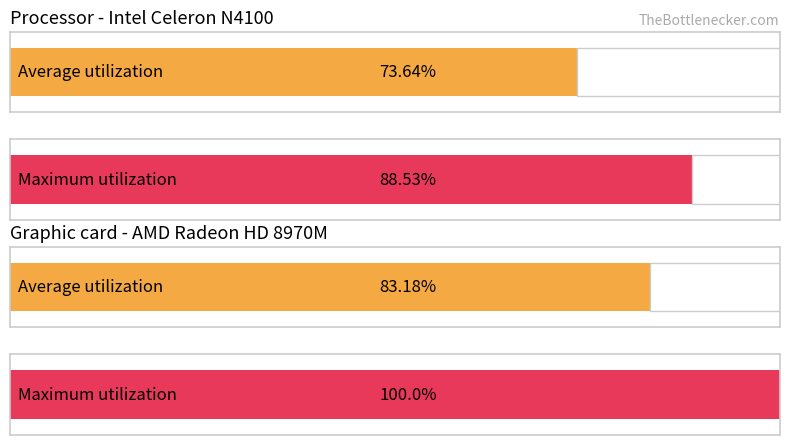

The value of Average utilization at 20100900 is 438.2. True or false?

False